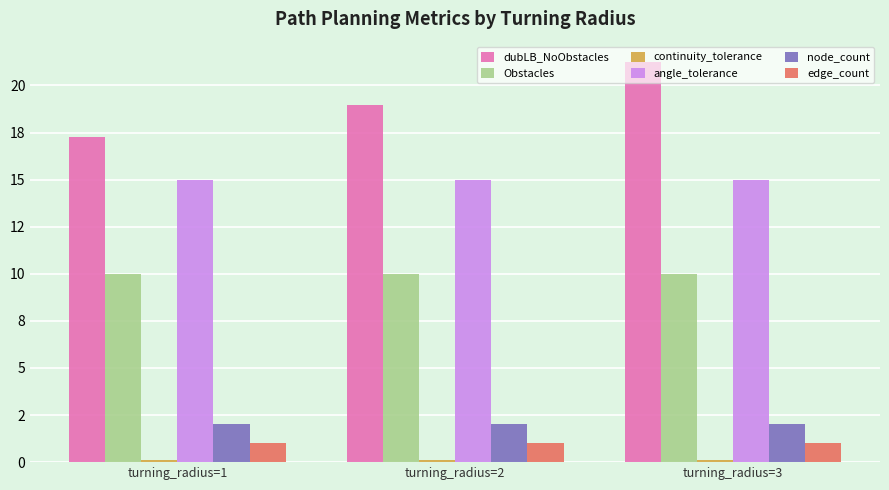

What value does the angle_tolerance series have at turning_radius=2?

15.0